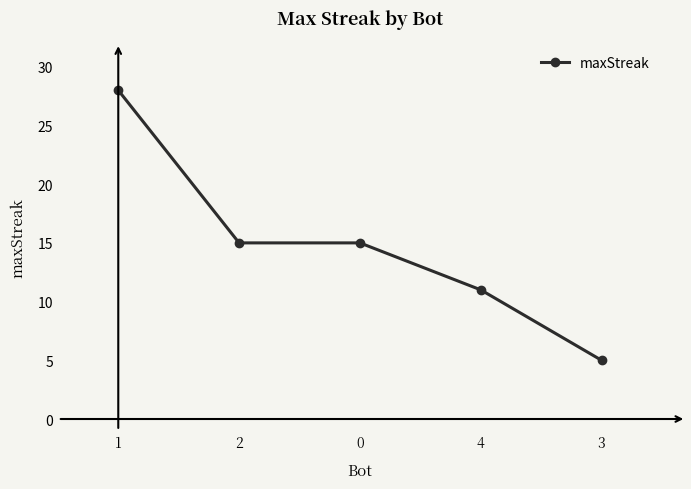

What is the ratio of the value at 3 to the value at 1?

0.2